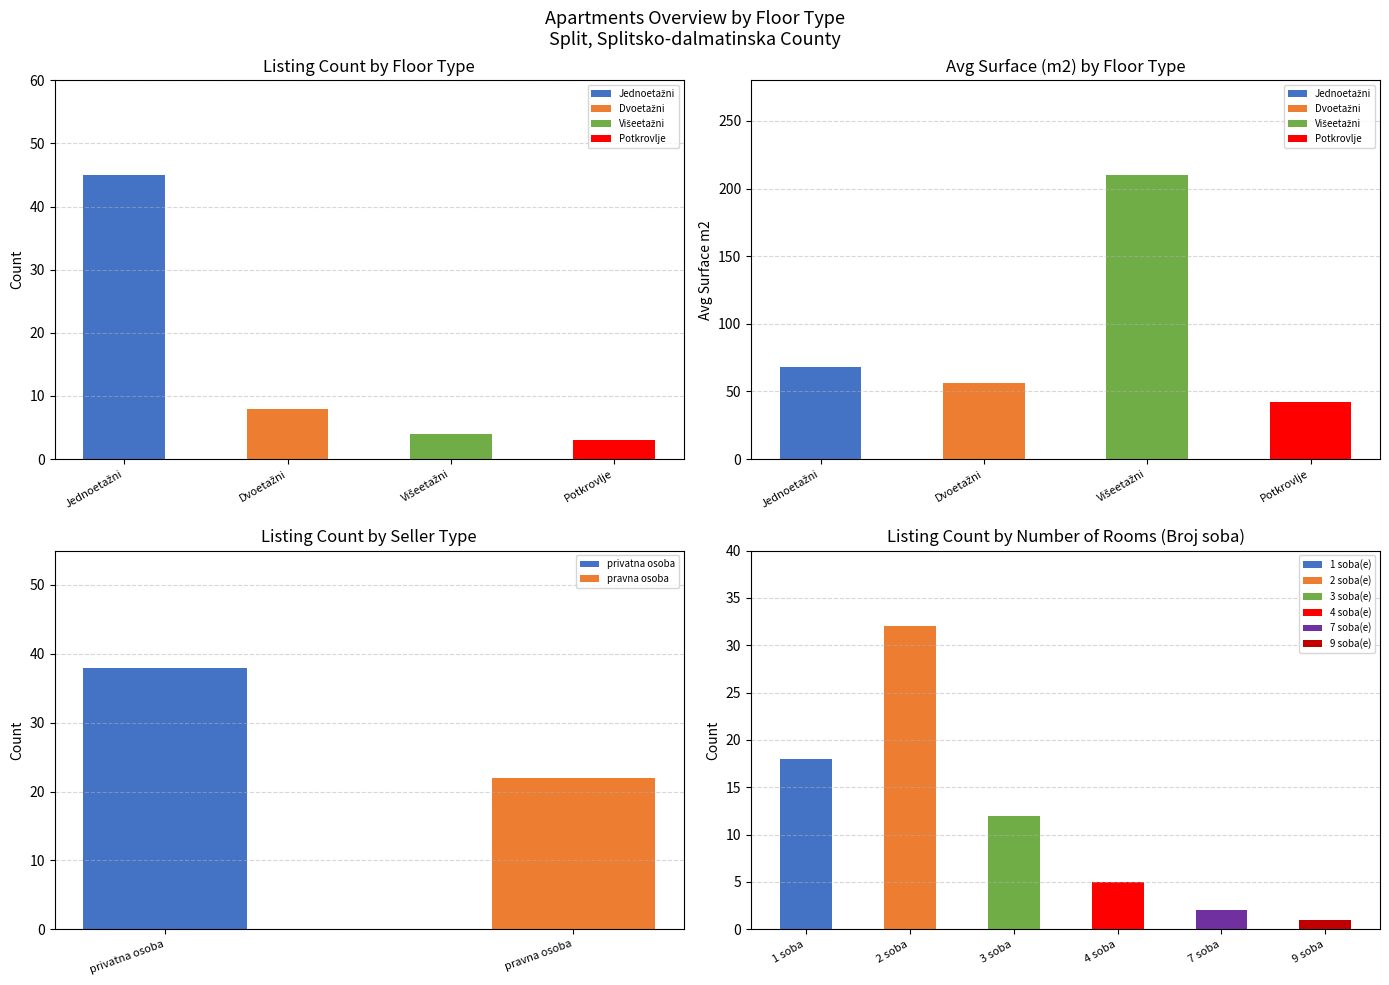

How many values in the Jednoetažni series exceed 0?

1